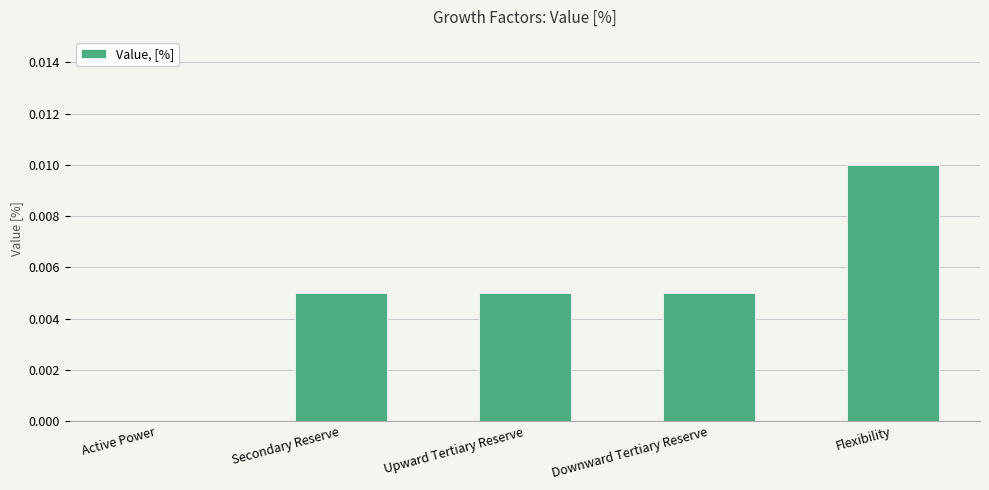

How many values are between 0 and 1?

5